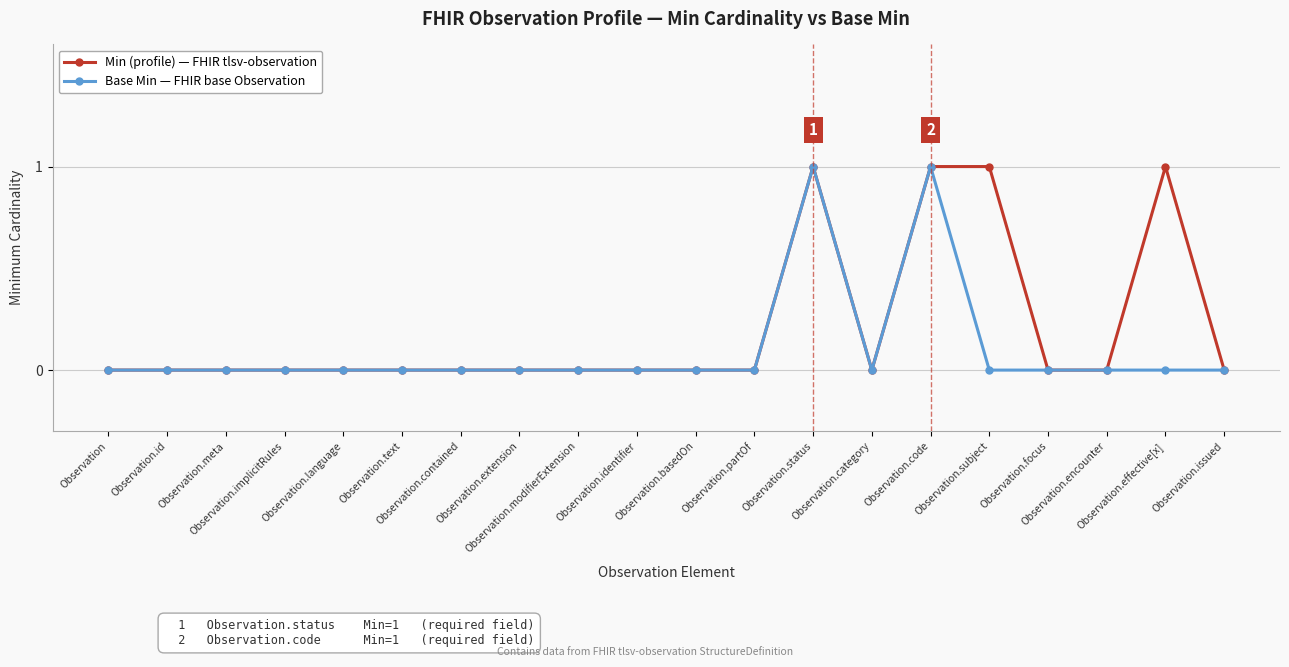

Between Observation.effective[x] and Observation.contained, which is larger?

Observation.effective[x]